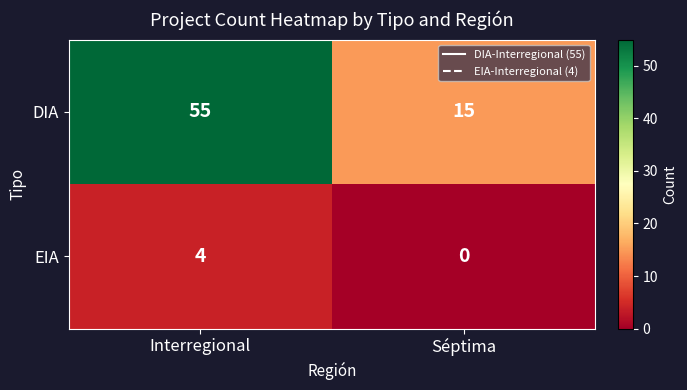

Is it true that DIA equals 15 at Séptima?

True